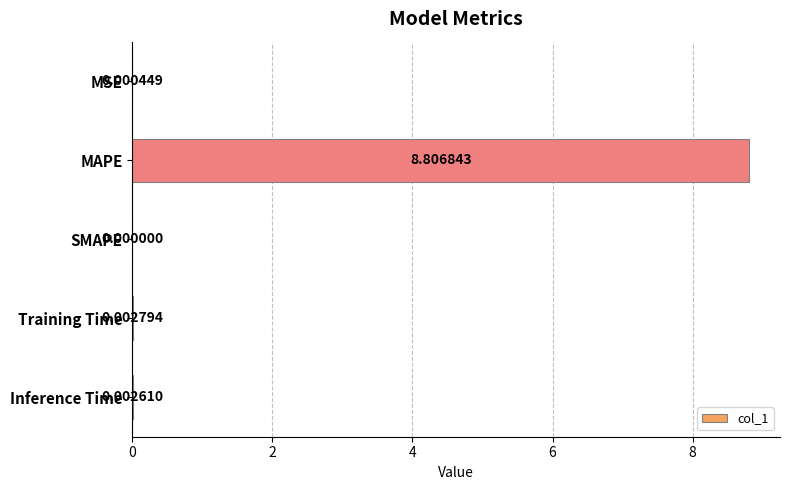

At which label is the value closest to 4?

Training Time